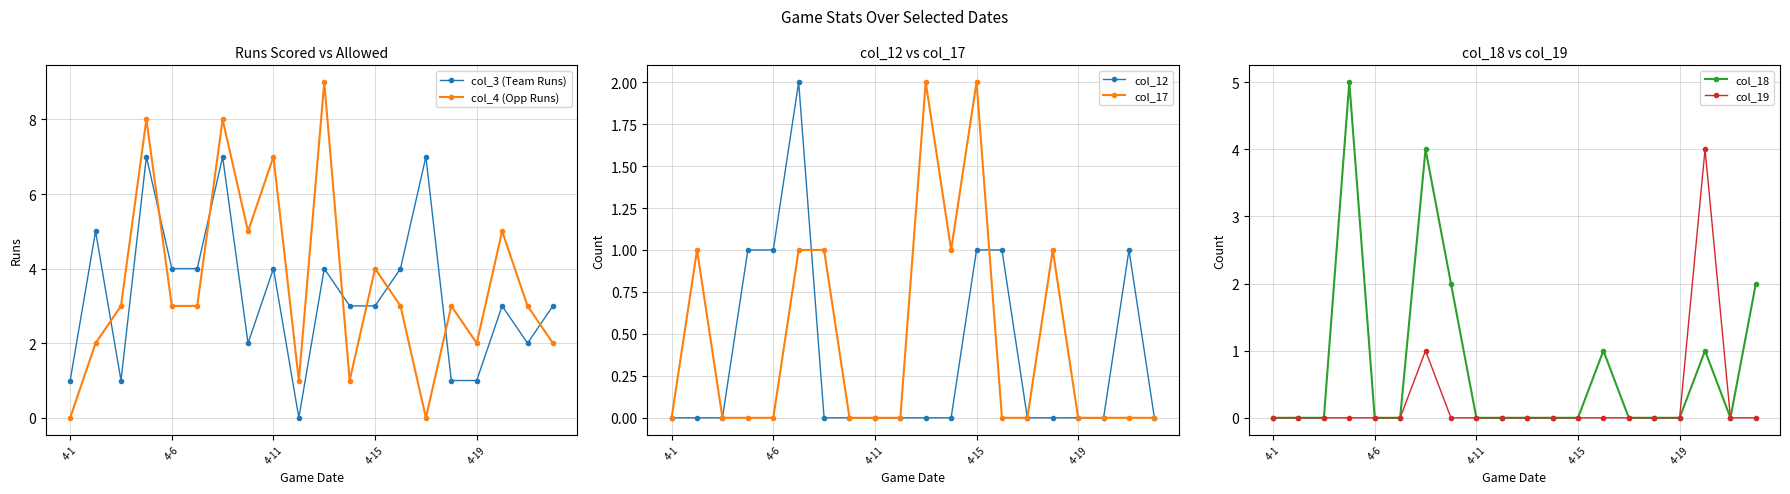

Is it true that col_12 equals 0 at 11?

True